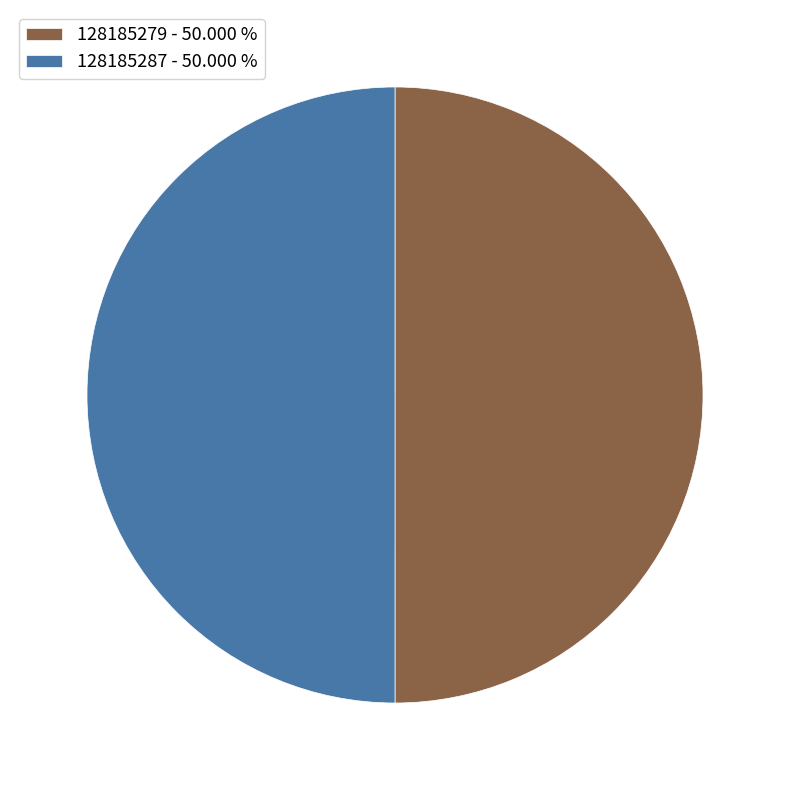

How many segments does this pie chart have?

2